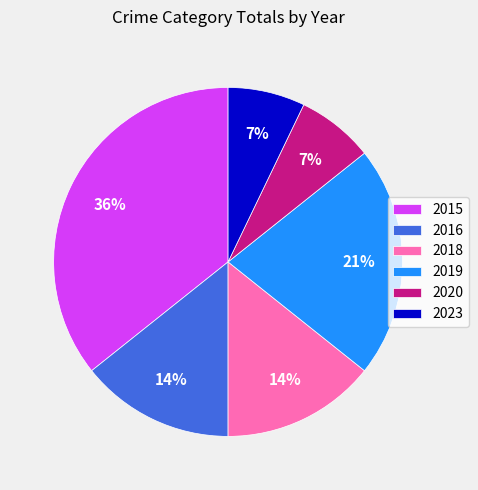

Is the sum of 2018 and 2020 greater than half?

No